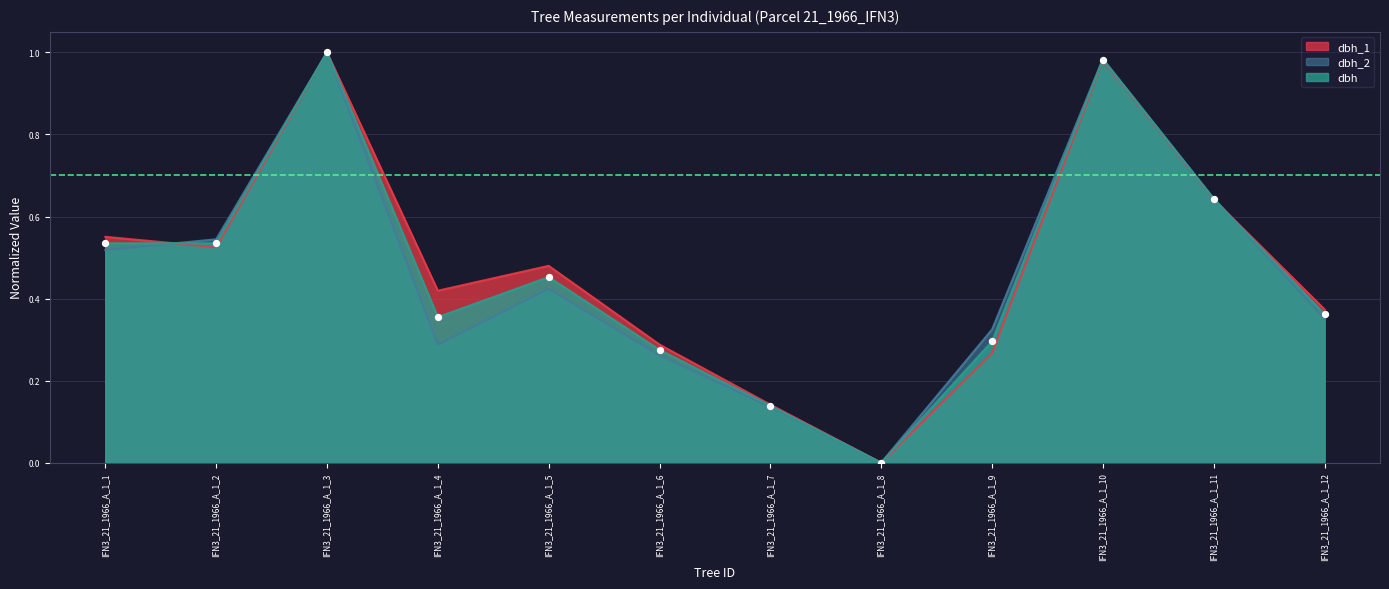

Is the value of dbh_1 at IFN3_21_1966_A_1_6 greater than the value of dbh at IFN3_21_1966_A_1_1?

No